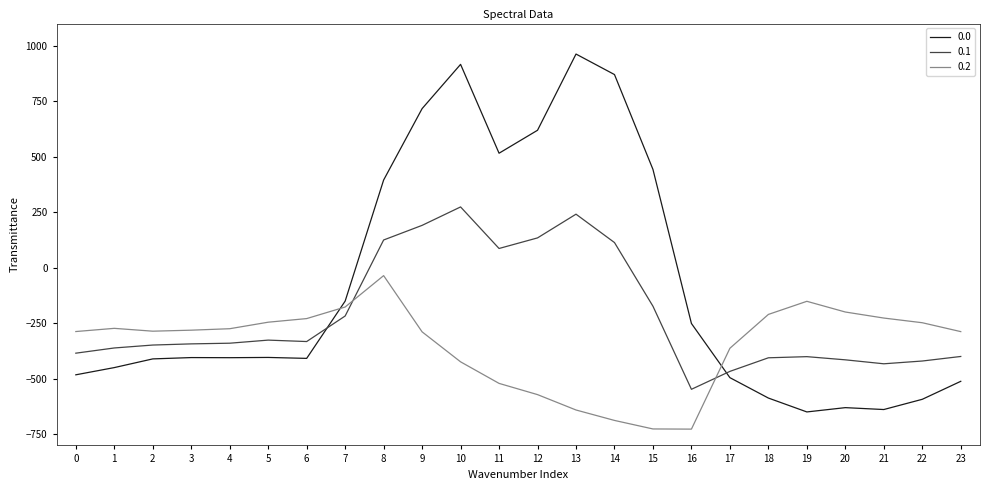

Does the chart display data point markers on the line(s)?

No